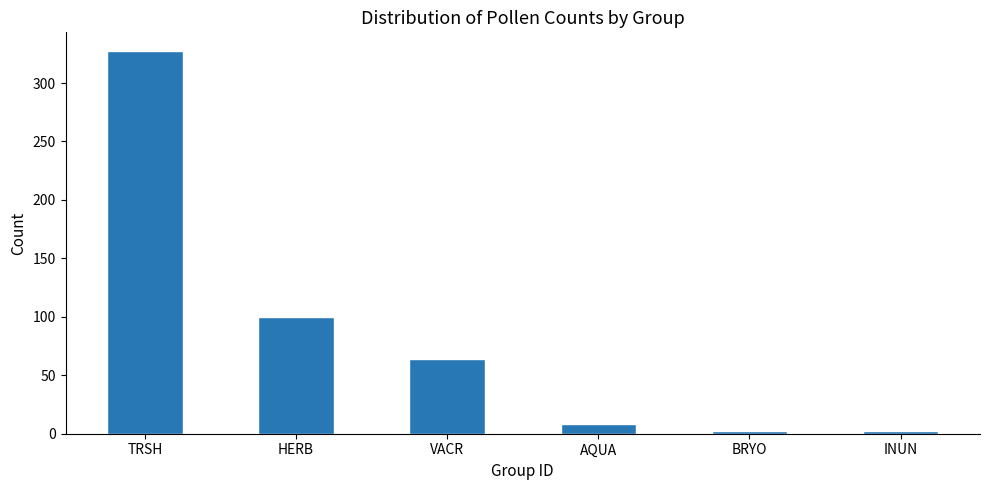

Which label corresponds to the largest value in the chart?

TRSH